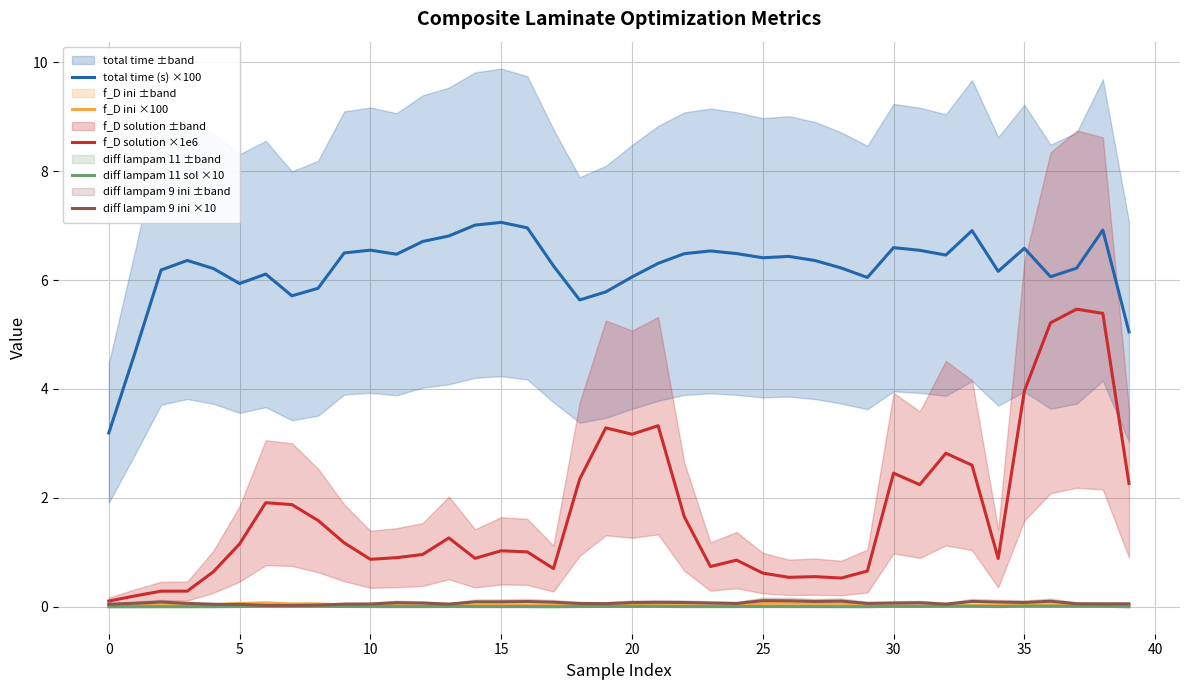

True or false: total time (s) ×100 and f_D ini ×100 intersect in this chart.

False